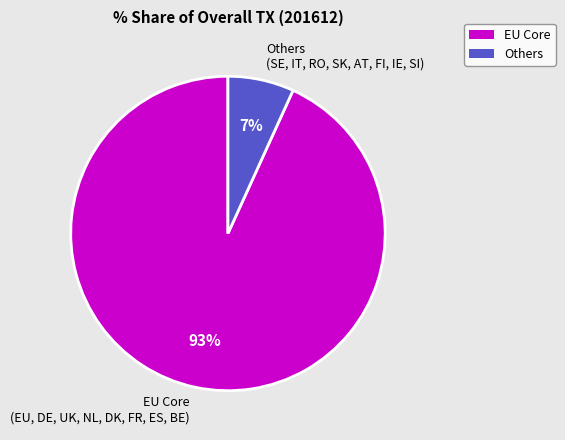

Do Others (SE, IT, RO, SK, AT, FI, IE, SI) and EU Core (EU, DE, UK, NL, DK, FR, ES, BE) together represent more than half of the pie?

Yes